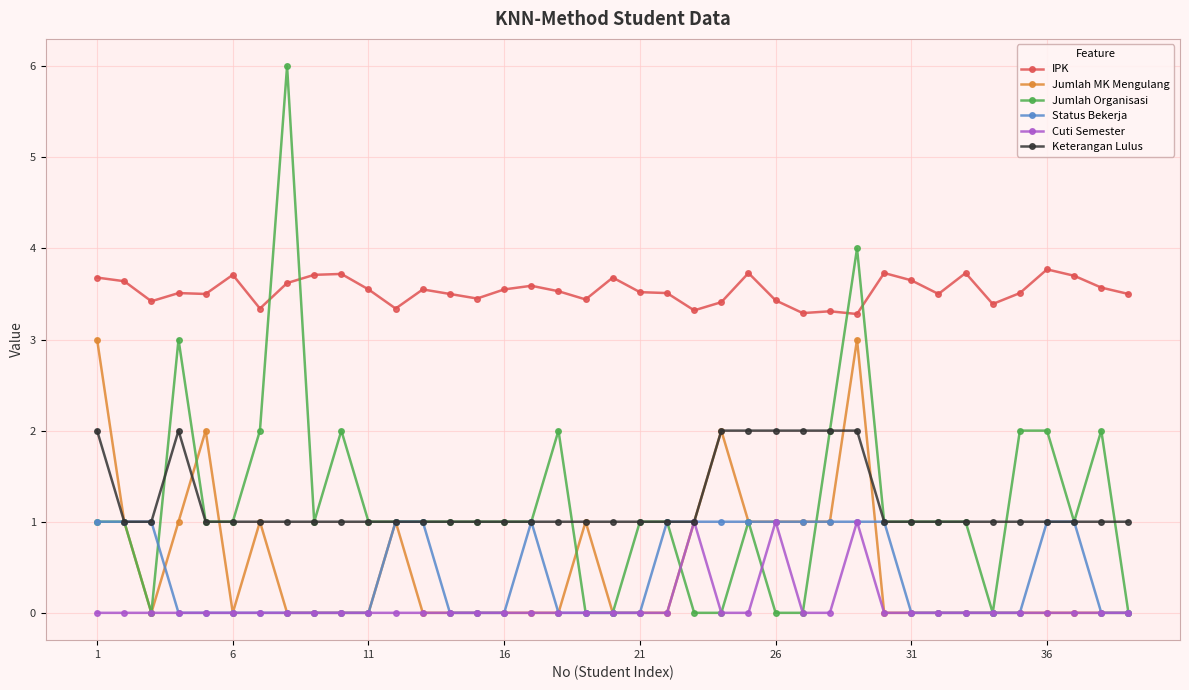

At how many categories does at least one series exceed 2?

39